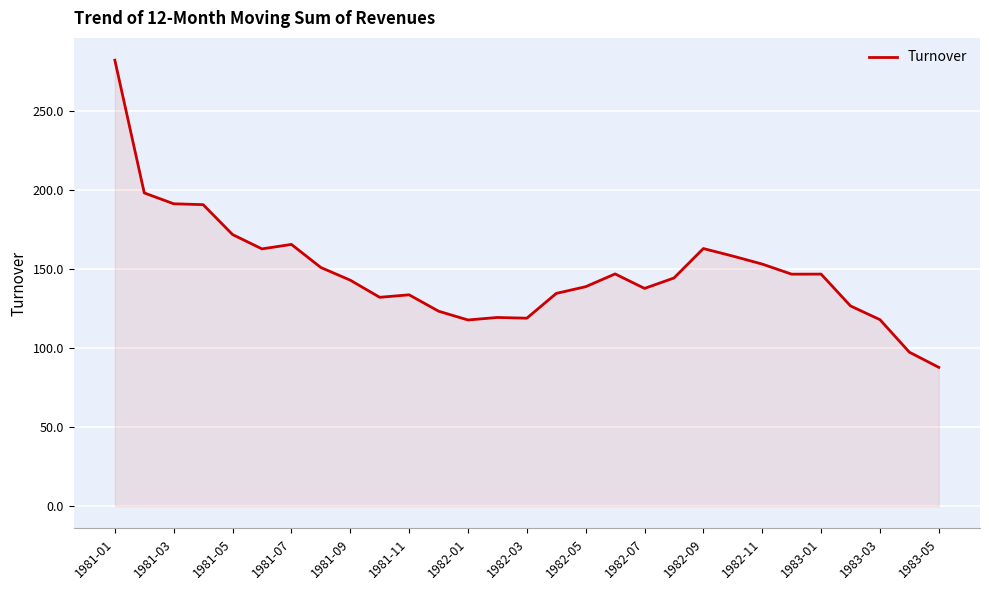

What is the greatest value displayed?

282.0